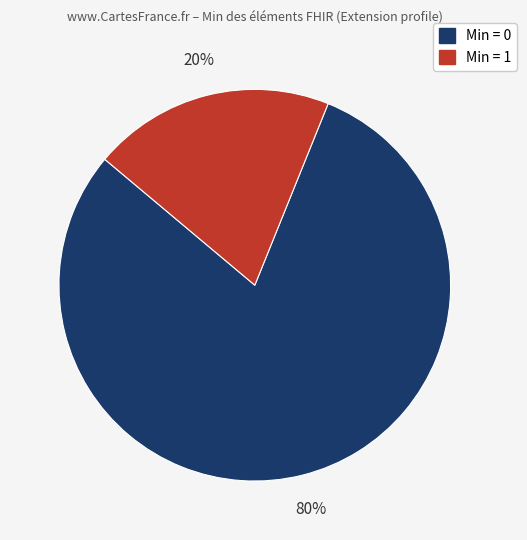

To the nearest percent, what is the difference between the largest and smallest slice percentages?

60%